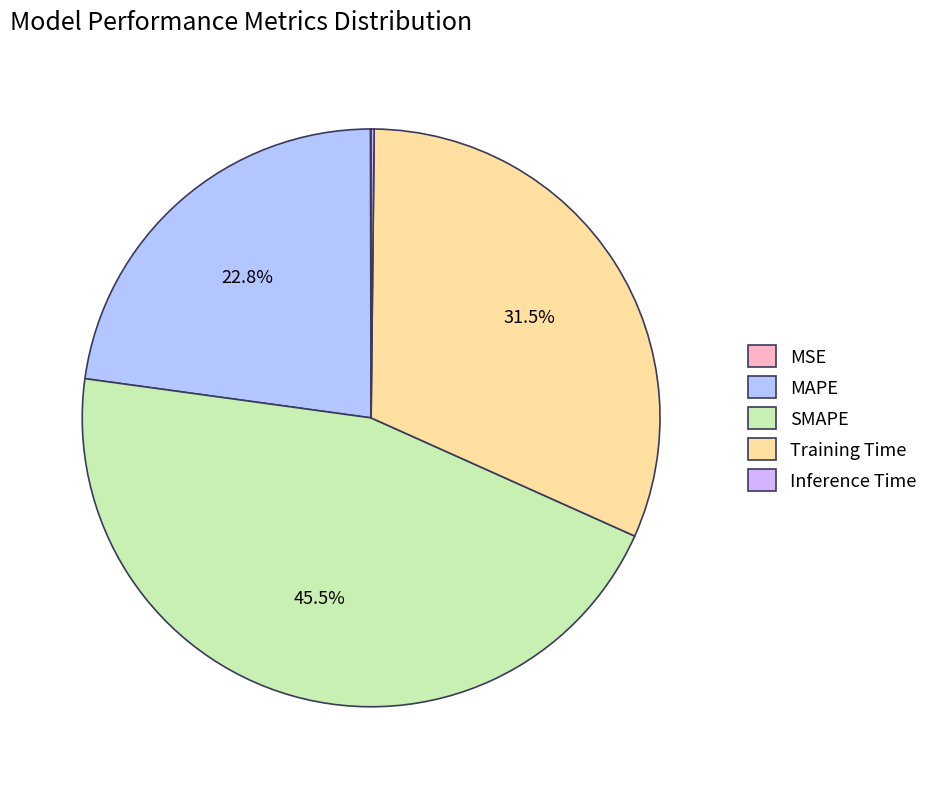

What is the largest slice in the pie chart?

SMAPE